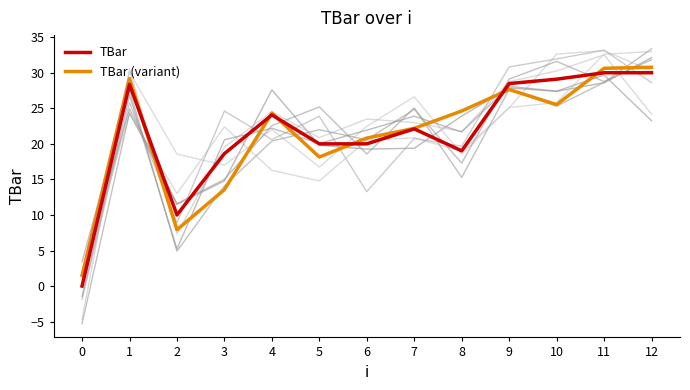

What is the total value across all series at 2?

17.9